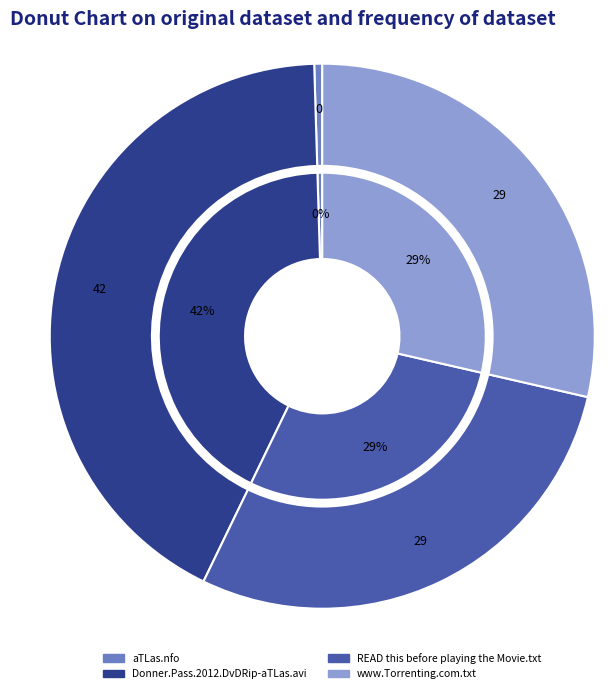

Between aTLas.nfo and www.Torrenting.com.txt, which is larger?

www.Torrenting.com.txt